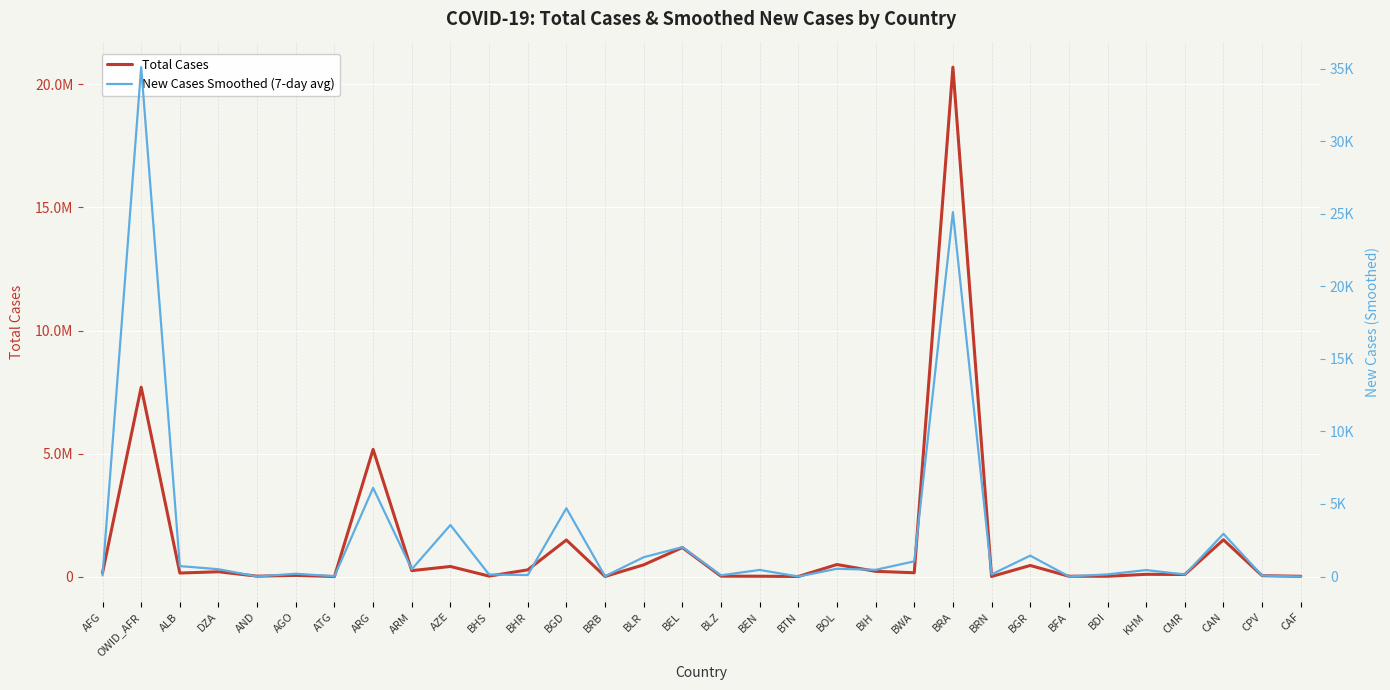

Between OWID_AFR and CAN, which series saw the biggest shift?

Total Cases